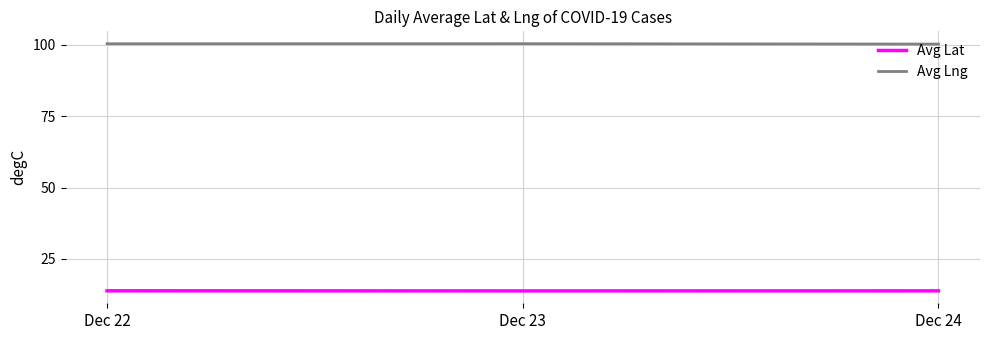

What is the difference between the highest and lowest values at Dec 22?

86.6